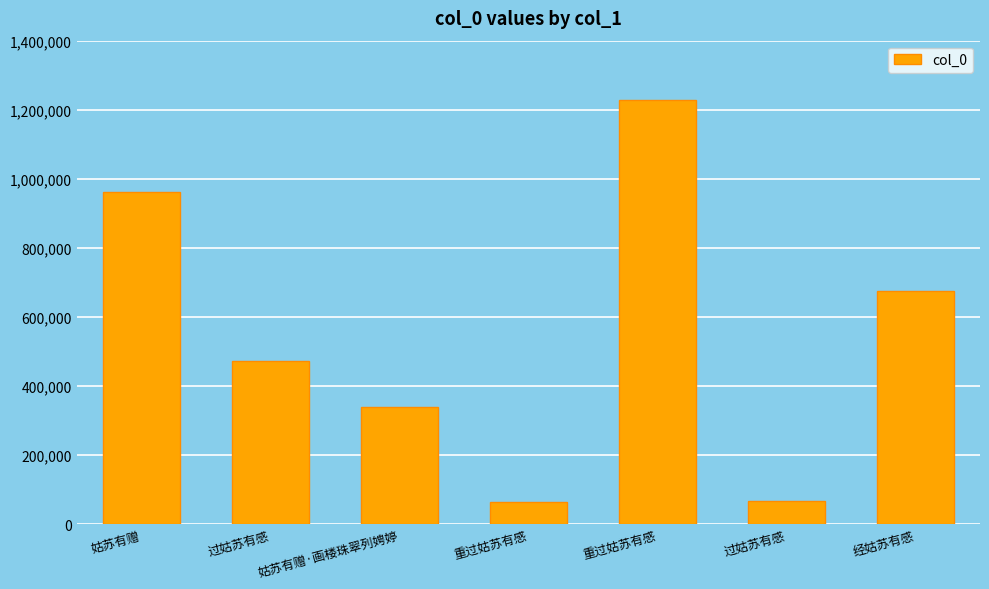

The value at 经姑苏有感 is 675195. True or false?

True